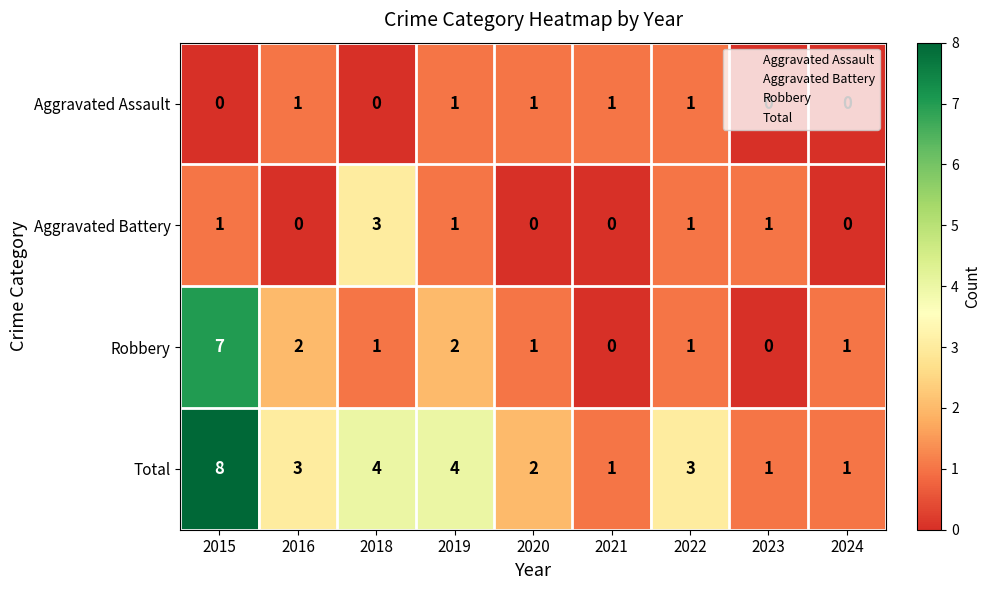

At 2016, list the series in order from smallest to largest.

Aggravated Battery, Aggravated Assault, Robbery, Total